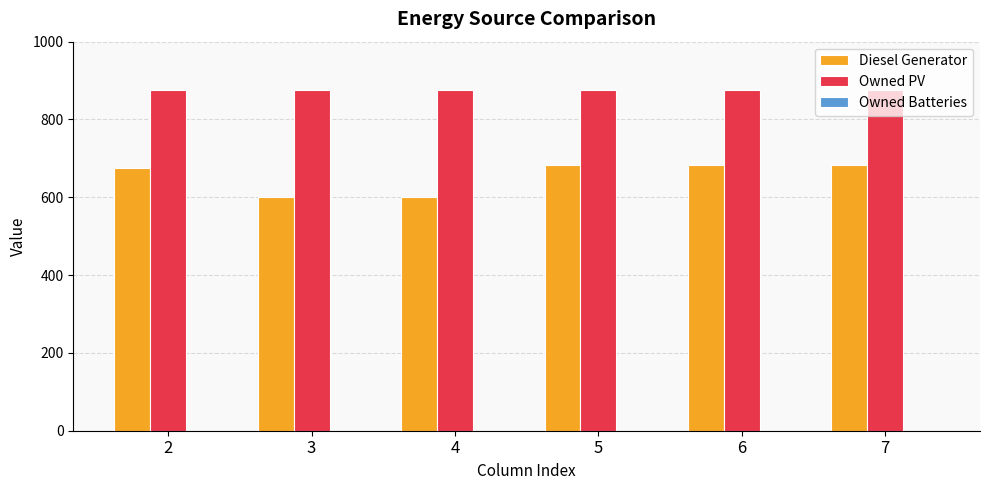

What is the minimum value for Diesel Generator?

602